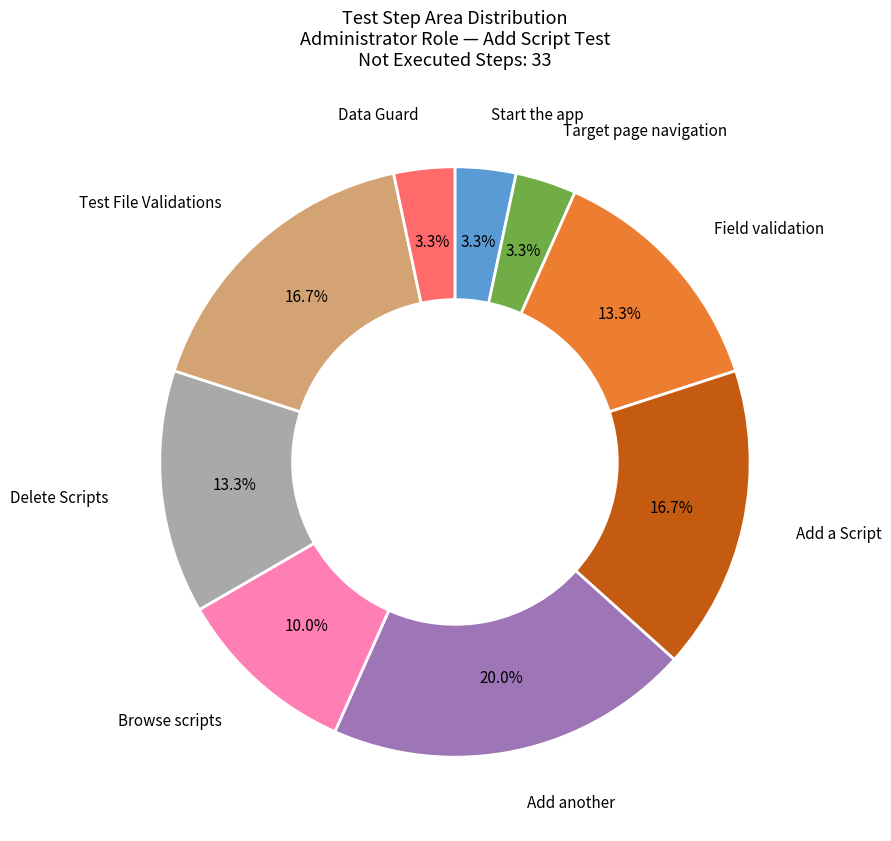

How many slices are in this pie chart?

9